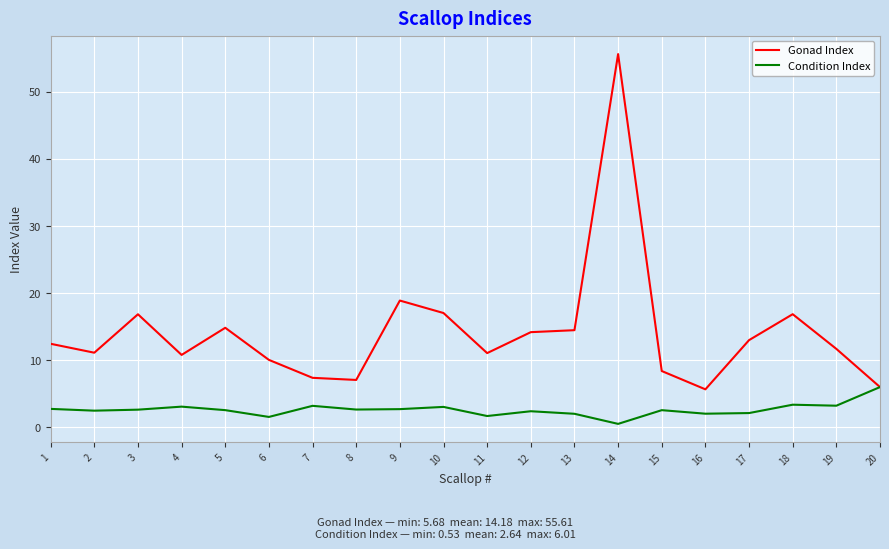

Between 3 and 16, which series saw the biggest shift?

Gonad Index